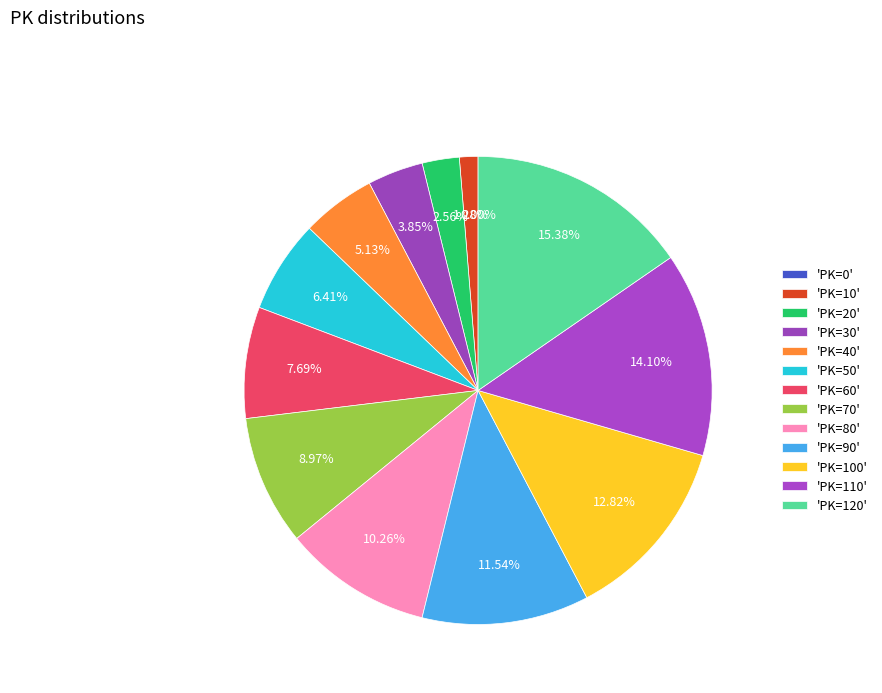

To the nearest percent, what is the average slice percentage?

8%